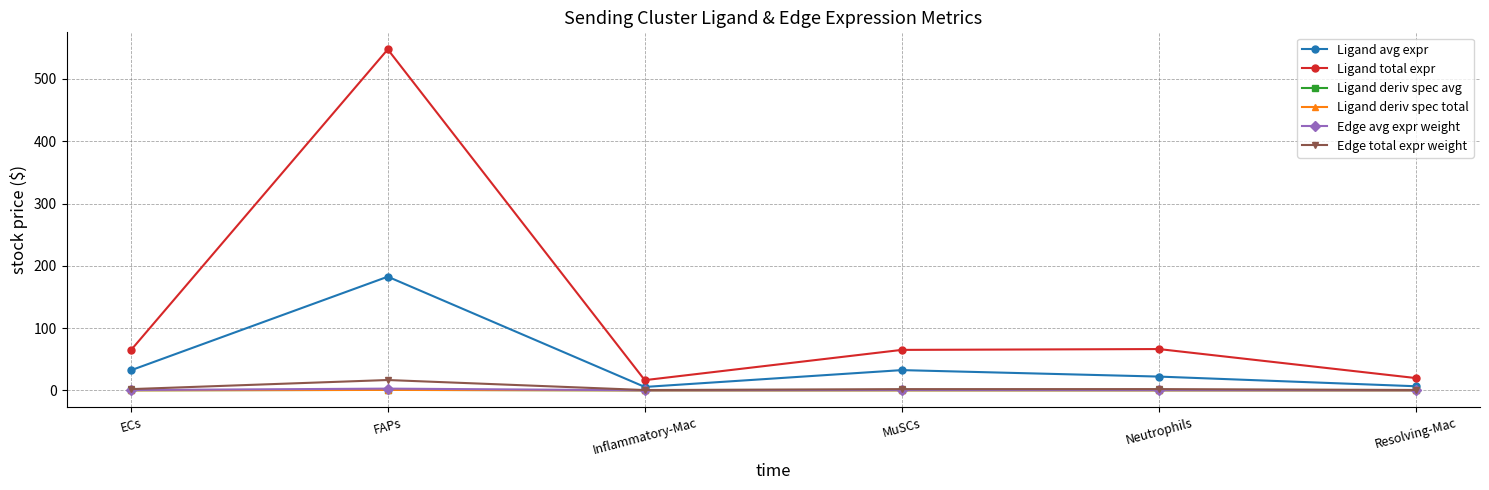

How many distinct data groups are displayed?

6